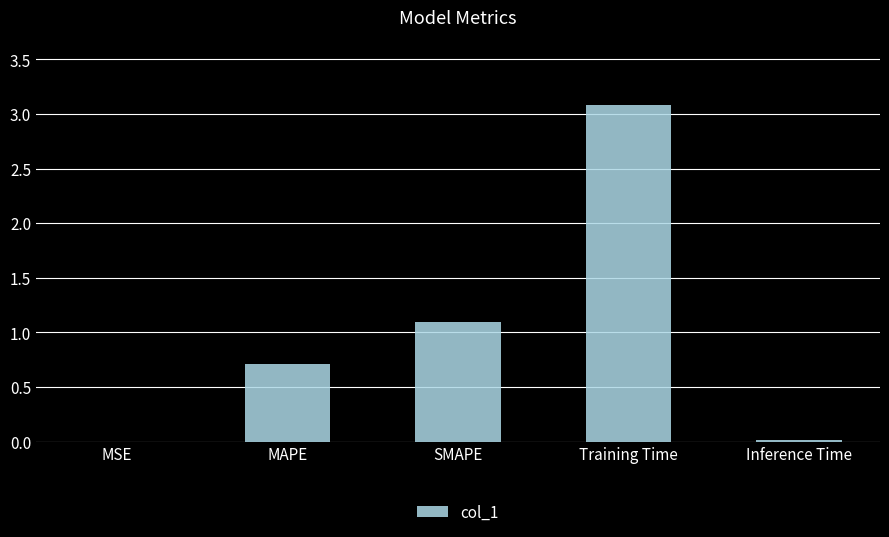

Which category has the highest value across all series?

Training Time